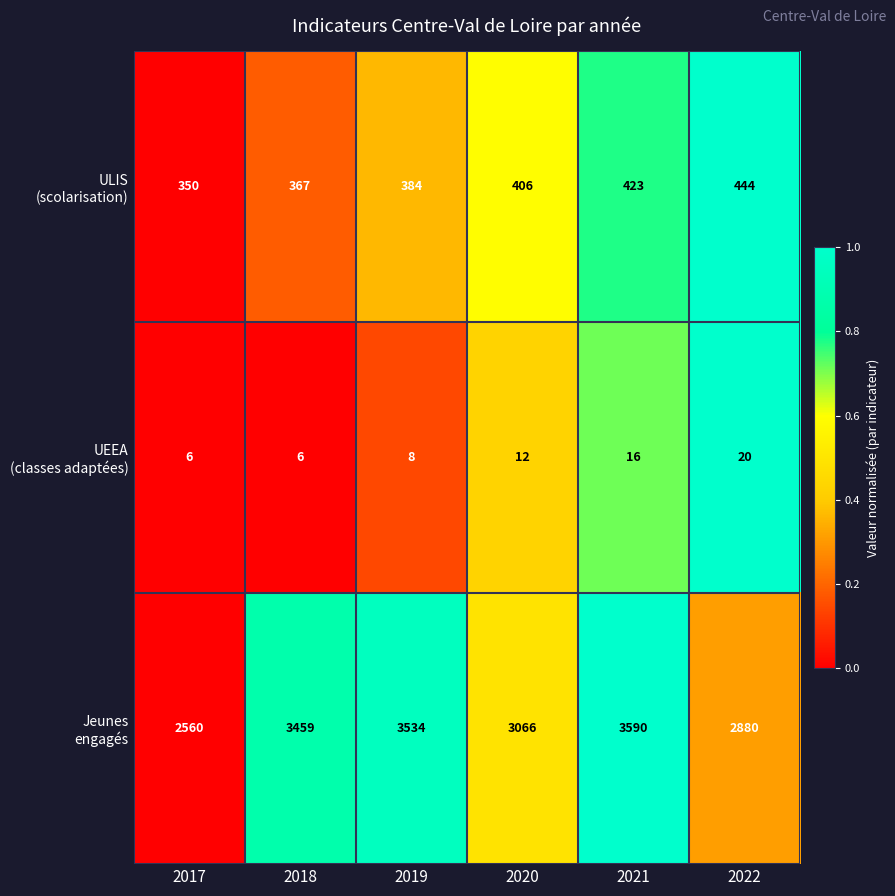

Count the number of categories in the chart.

6